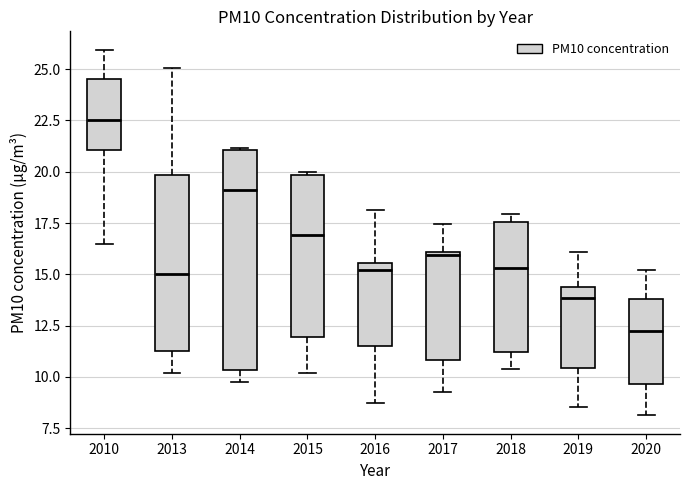

Where does the lower whisker of the box at x = 2014 end on the y-axis? The values are not printed on the chart, so give them approximately, as read against the axis.

9.5